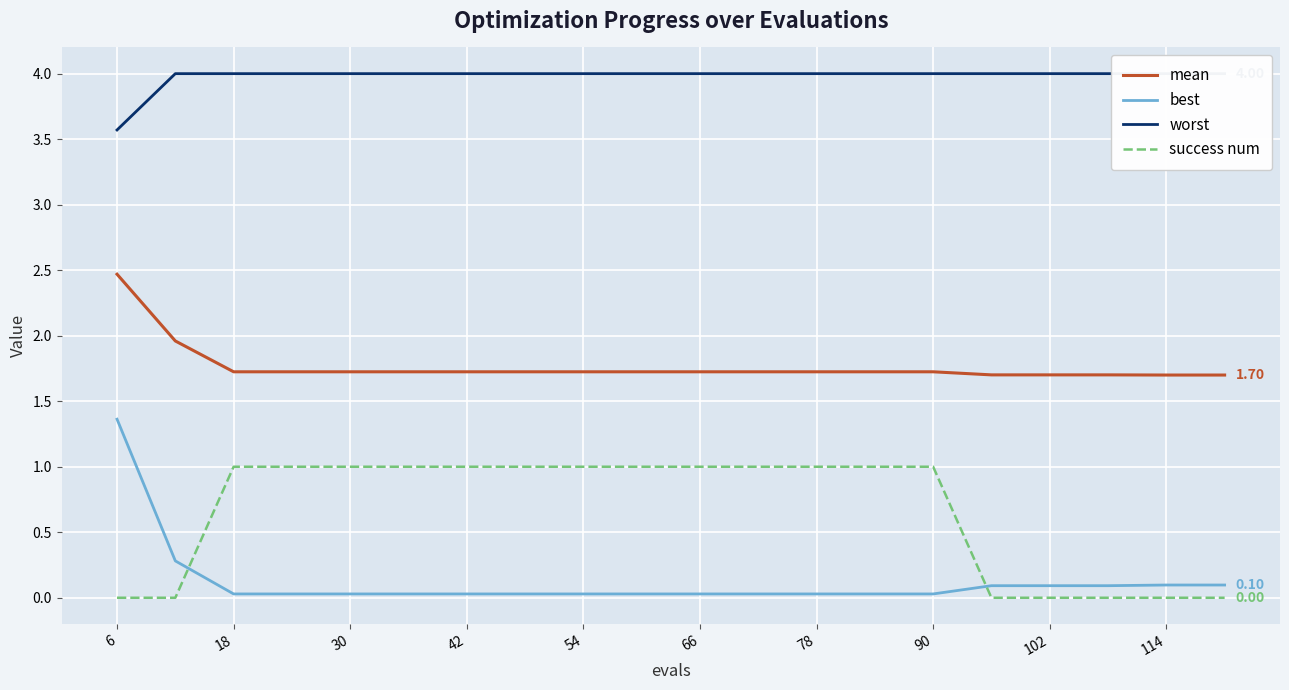

Which series has the largest total across all categories?

worst